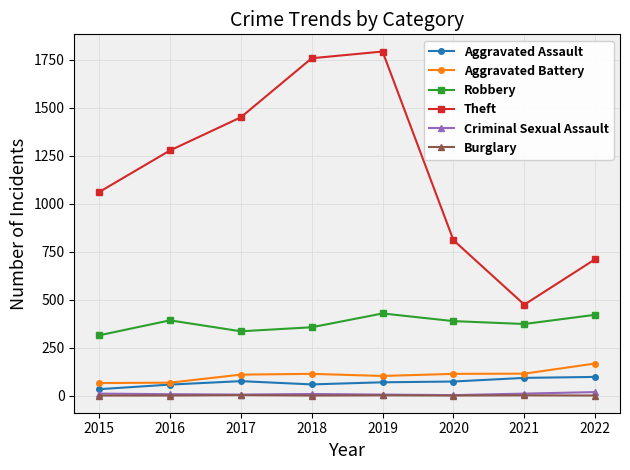

At which label is Robbery closest to 371?

2021